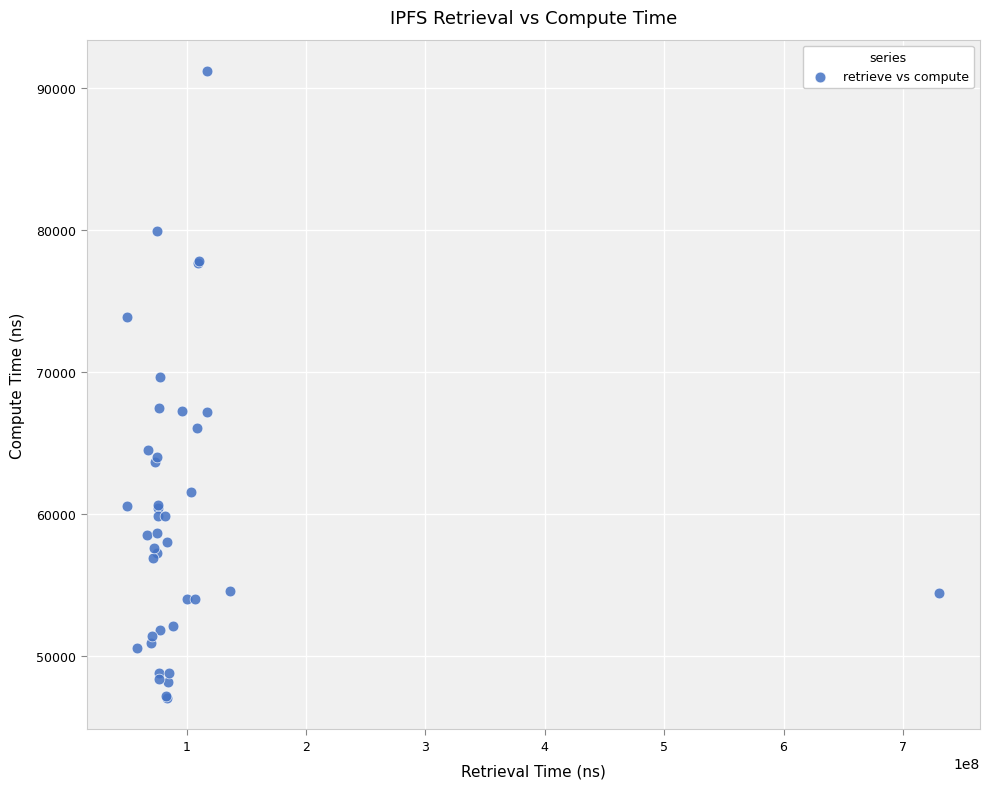

What Y value in the scatter plot is closest to 69119?

69633